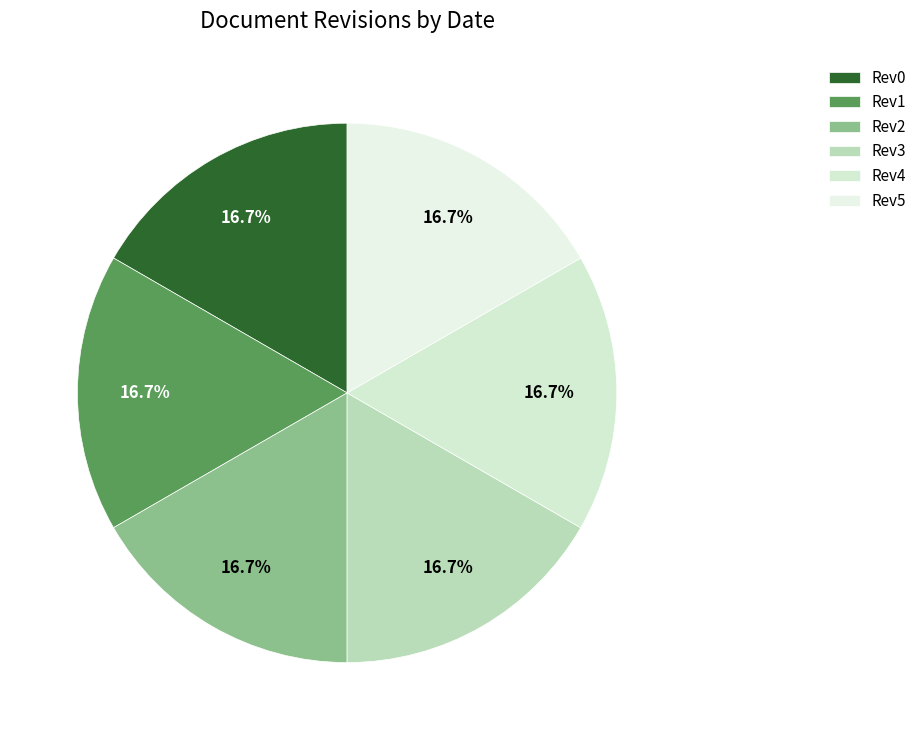

Is the sum of Rev0 and Rev4 greater than half?

No